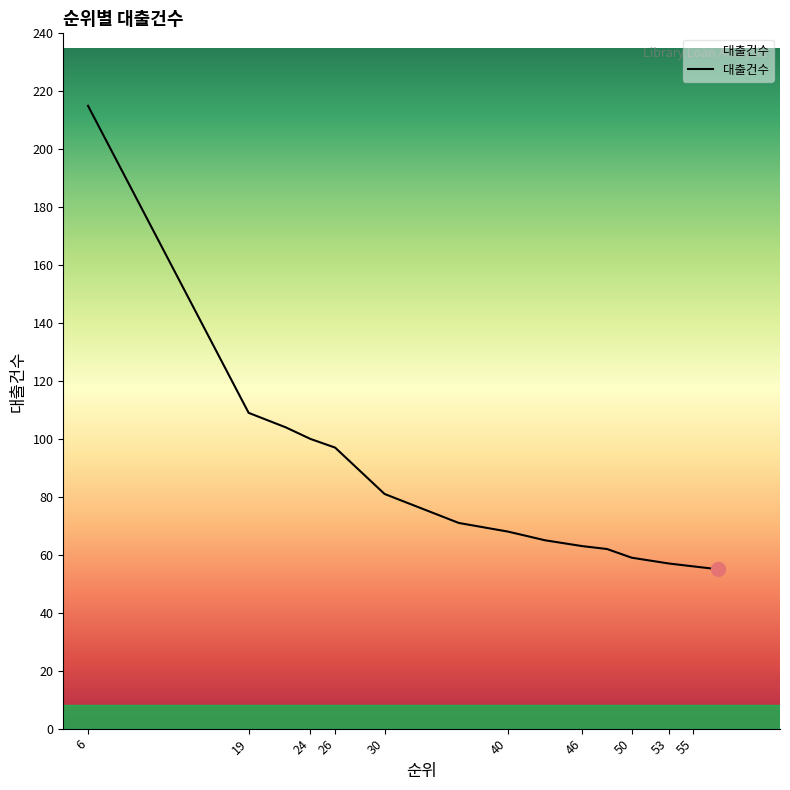

At which category does the chart reach its minimum across all series?

57